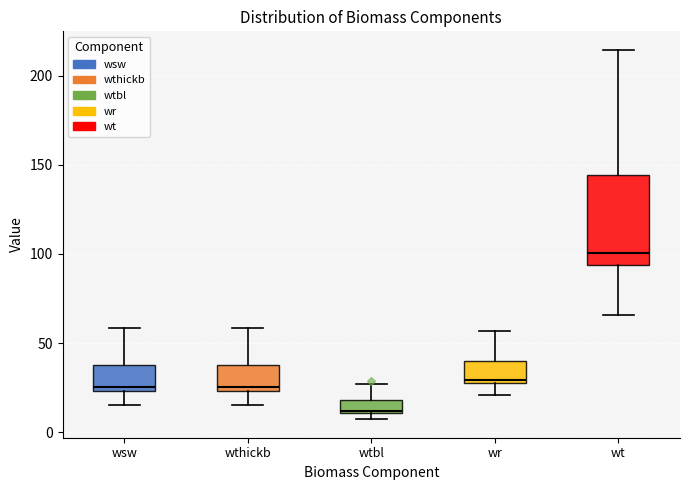

Which box has the highest median line?

wt